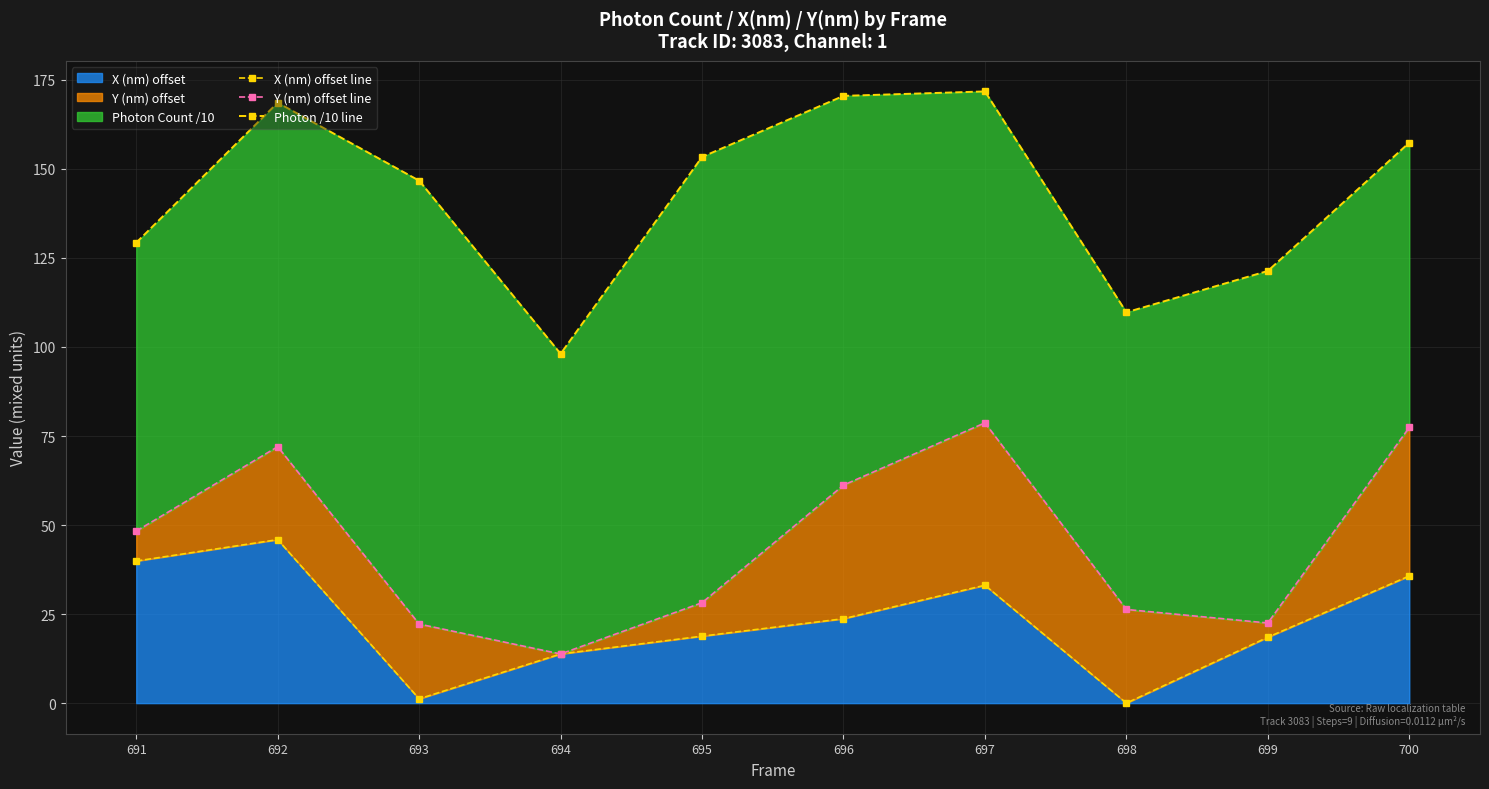

Reading left to right, extract all data points from this chart.

X (nm) offset line: 39.9	45.9	1.2	13.8	18.8	23.7	33.1	0.0	18.5	35.7
Y (nm) offset line: 48.3	72.0	22.2	13.8	28.2	61.2	78.7	26.3	22.5	77.4
Photon /10 line: 129.3	168.6	146.7	98.1	153.4	170.5	171.7	109.7	121.3	157.4